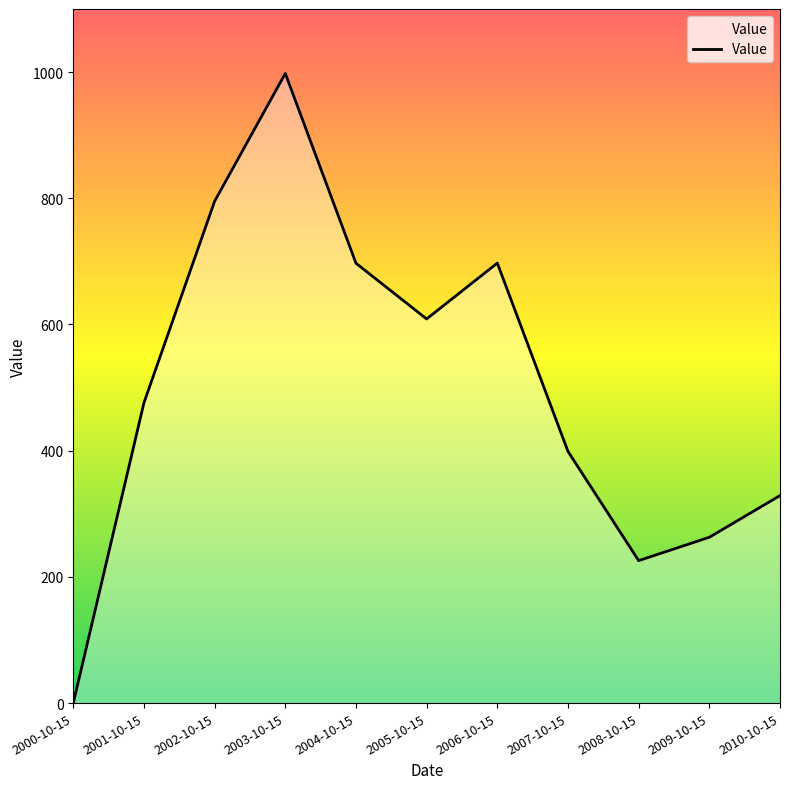

How many interior local peaks (higher than both neighbors) does the data have?

2